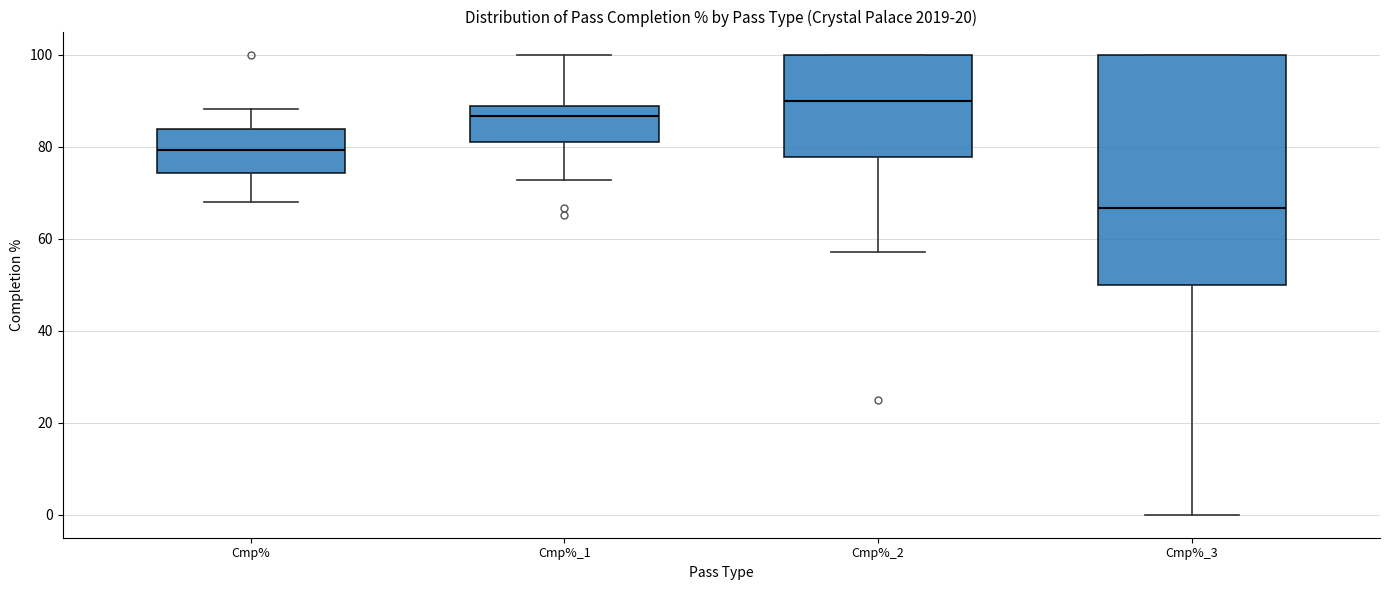

Where does the median line of the box for Cmp%_2 sit on the y-axis? The values are not printed on the chart, so give them approximately, as read against the axis.

90